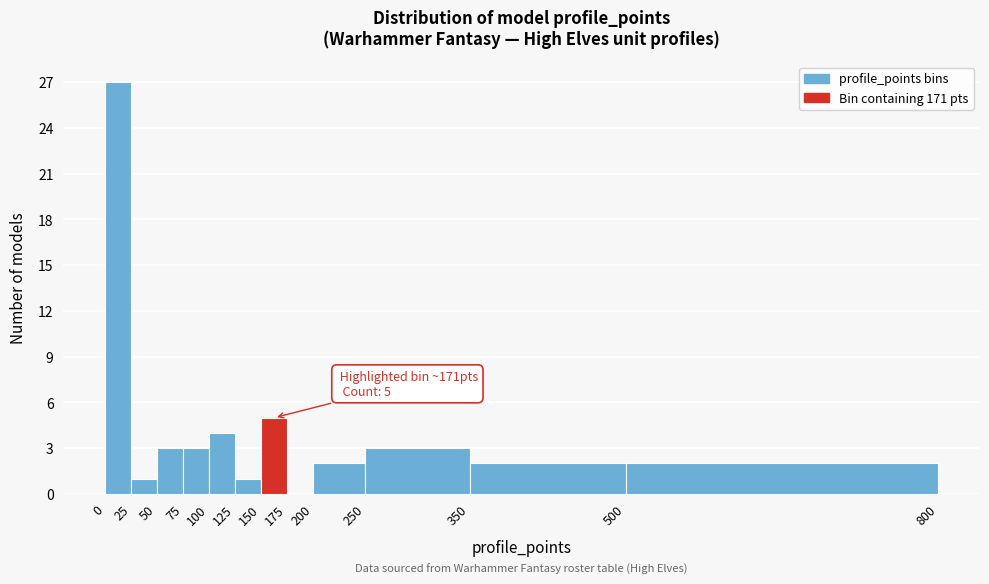

Which range on the x-axis has the tallest bar?

0 to 25